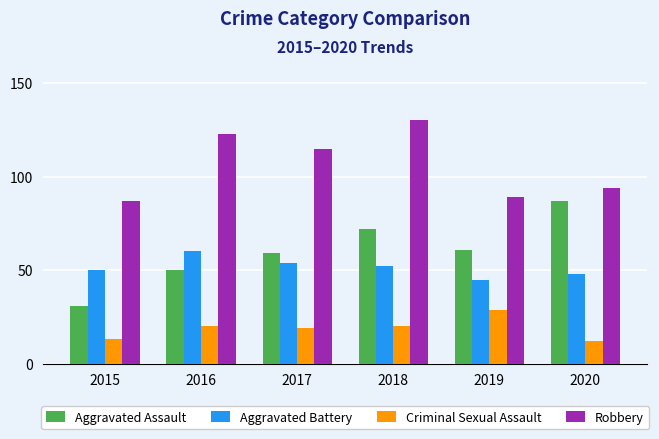

Count the number of categories in the chart.

6